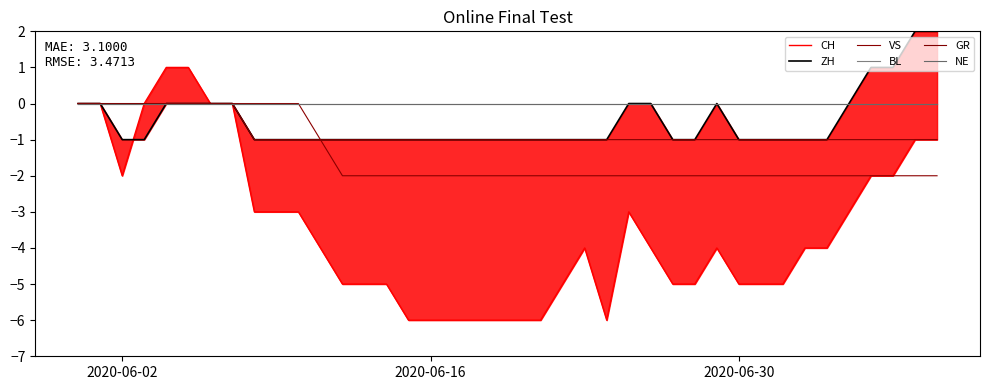

True or false: GR has a value of 0 at 2020-06-02.

True